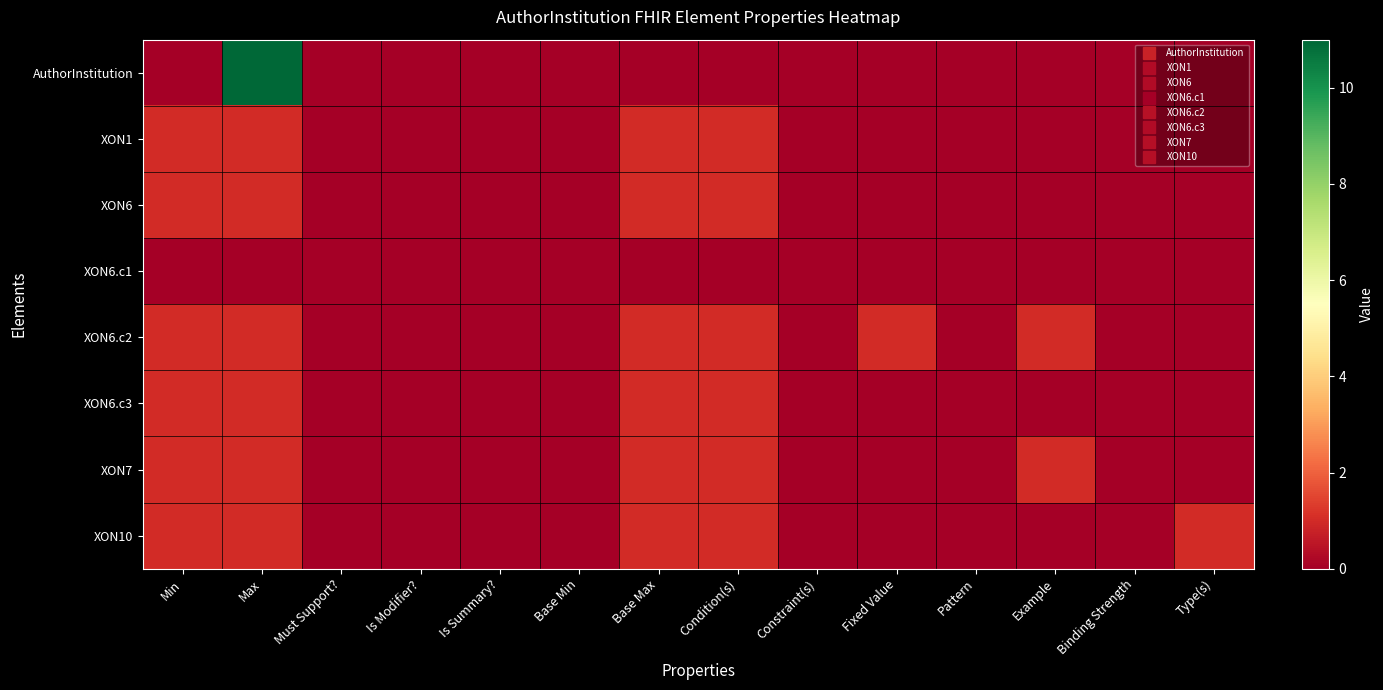

At Base Min, list the series in order from largest to smallest.

AuthorInstitution, XON1, XON6, XON6.c1, XON6.c2, XON6.c3, XON7, XON10